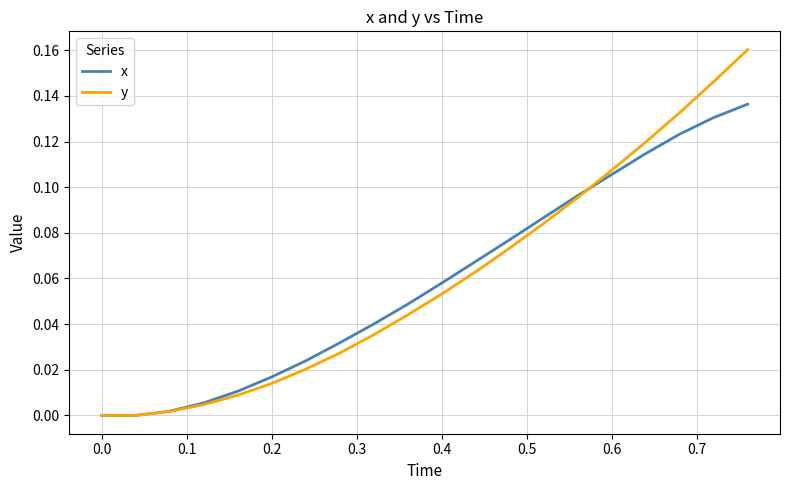

List the series in order of their peak value, highest first.

y, x